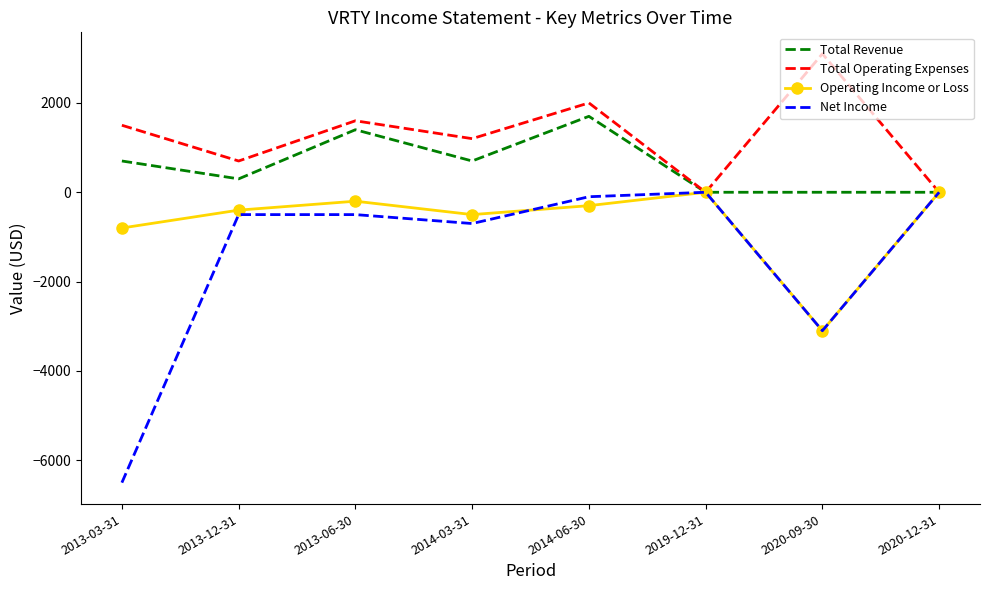

Which series has the widest spread of values?

Net Income